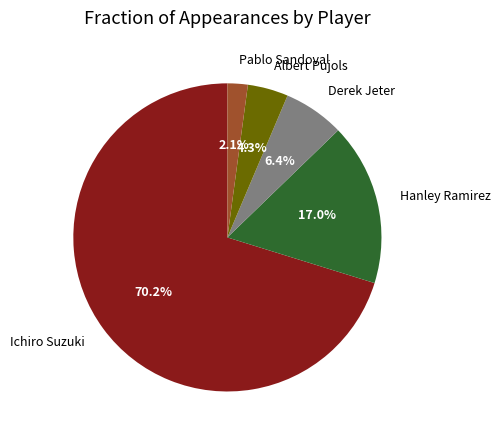

Which category has the smallest portion of the pie?

Pablo Sandoval